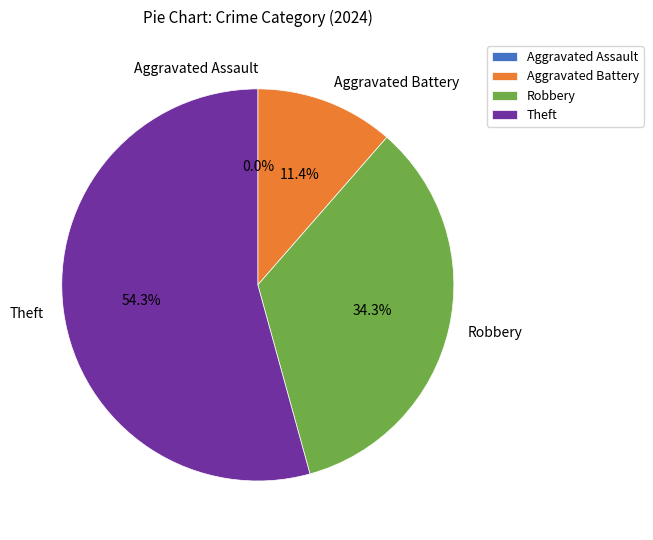

Which category has the smallest portion of the pie?

Aggravated Assault